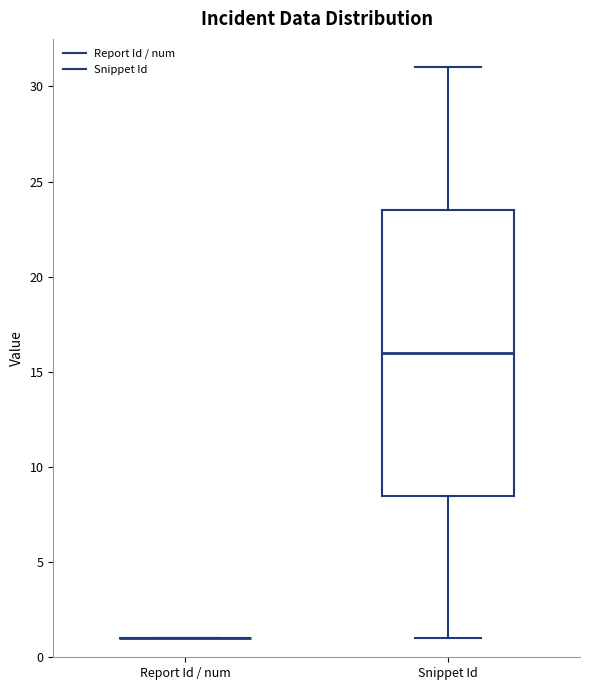

Reading left to right, transcribe this box plot: for each box, give where its median line is, the range the box spans, and where its two whiskers end, as read against the y-axis. The values are not printed on the chart, so give them approximately, as read against the axis.

Report Id / num: box collapsed to a line at 1.0, whiskers 1.0 to 1.0
Snippet Id: median 16.0, box 8.5 to 23.5, whiskers 1.0 to 31.0